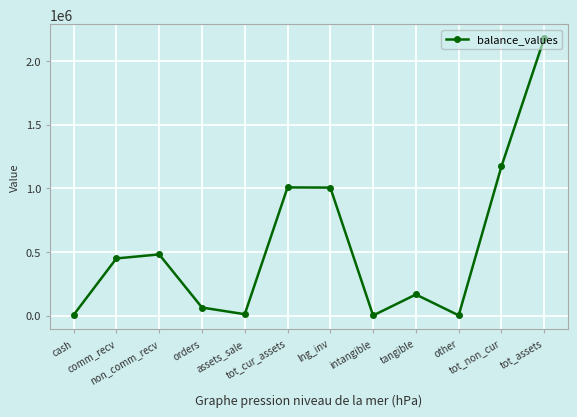

How many interior local peaks (higher than both neighbors) does the data have?

3